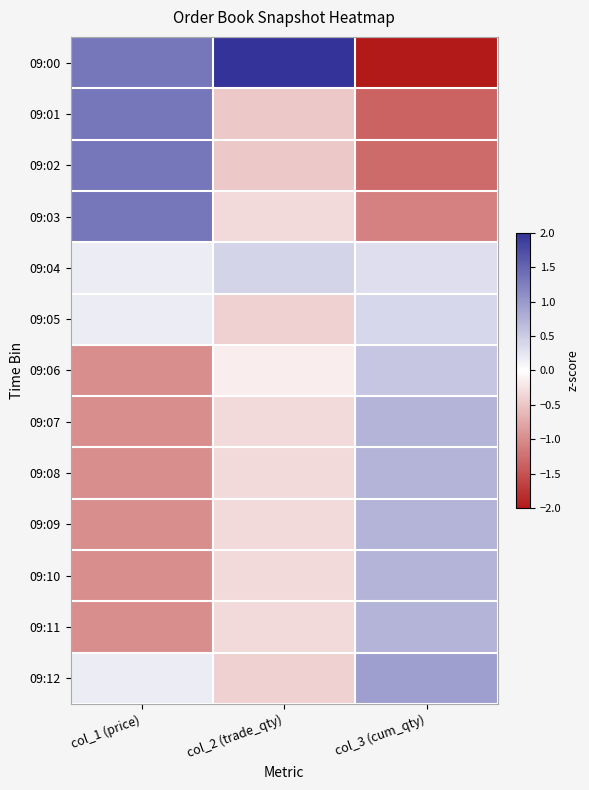

How many categories are shown in the chart?

3